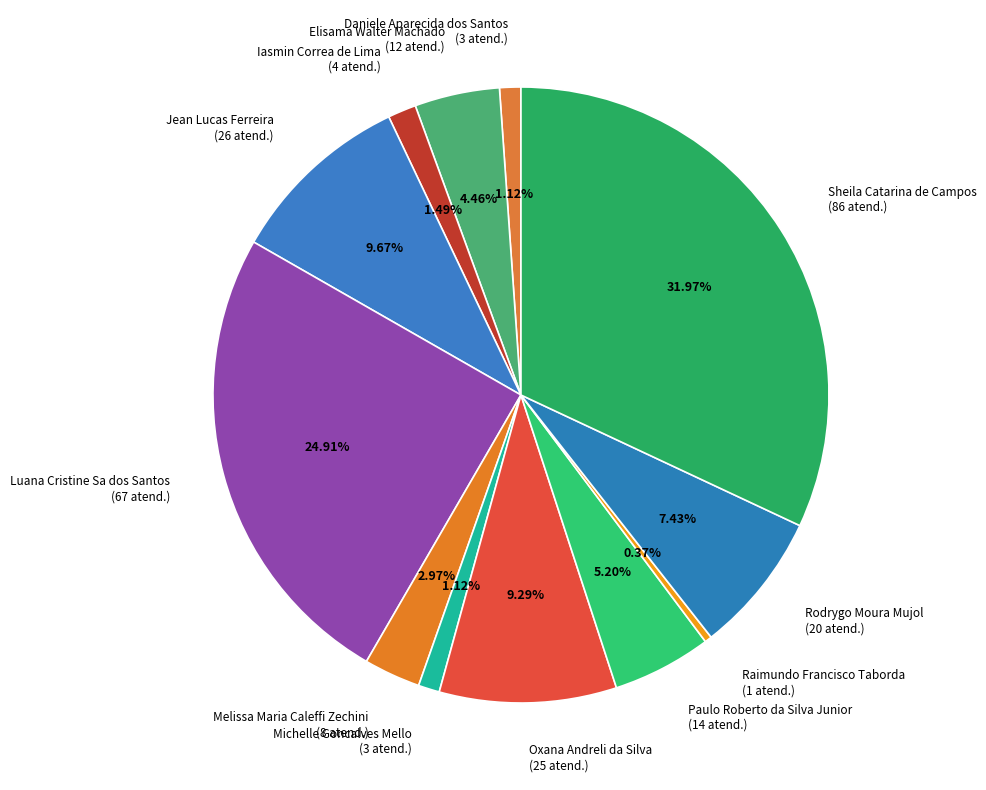

Count the number of slices in the pie.

12